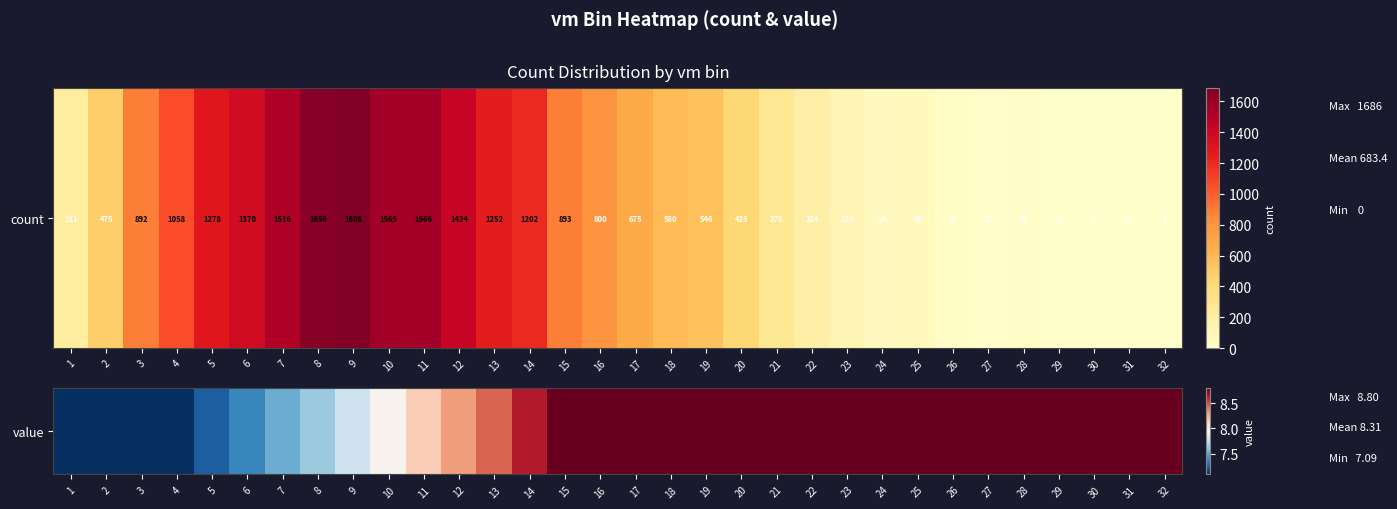

At which category does the chart reach its peak across all series?

15